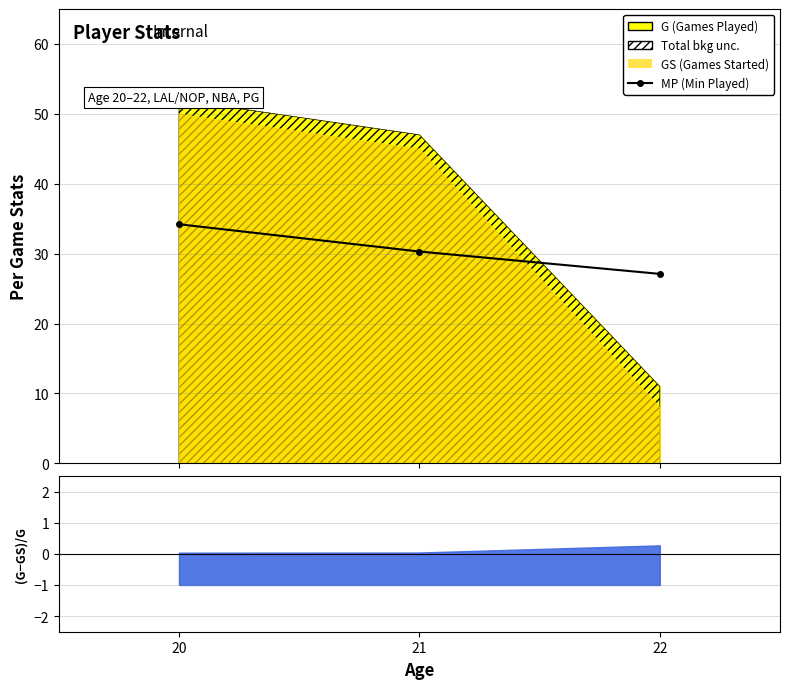

What is the sum of all values?

91.6